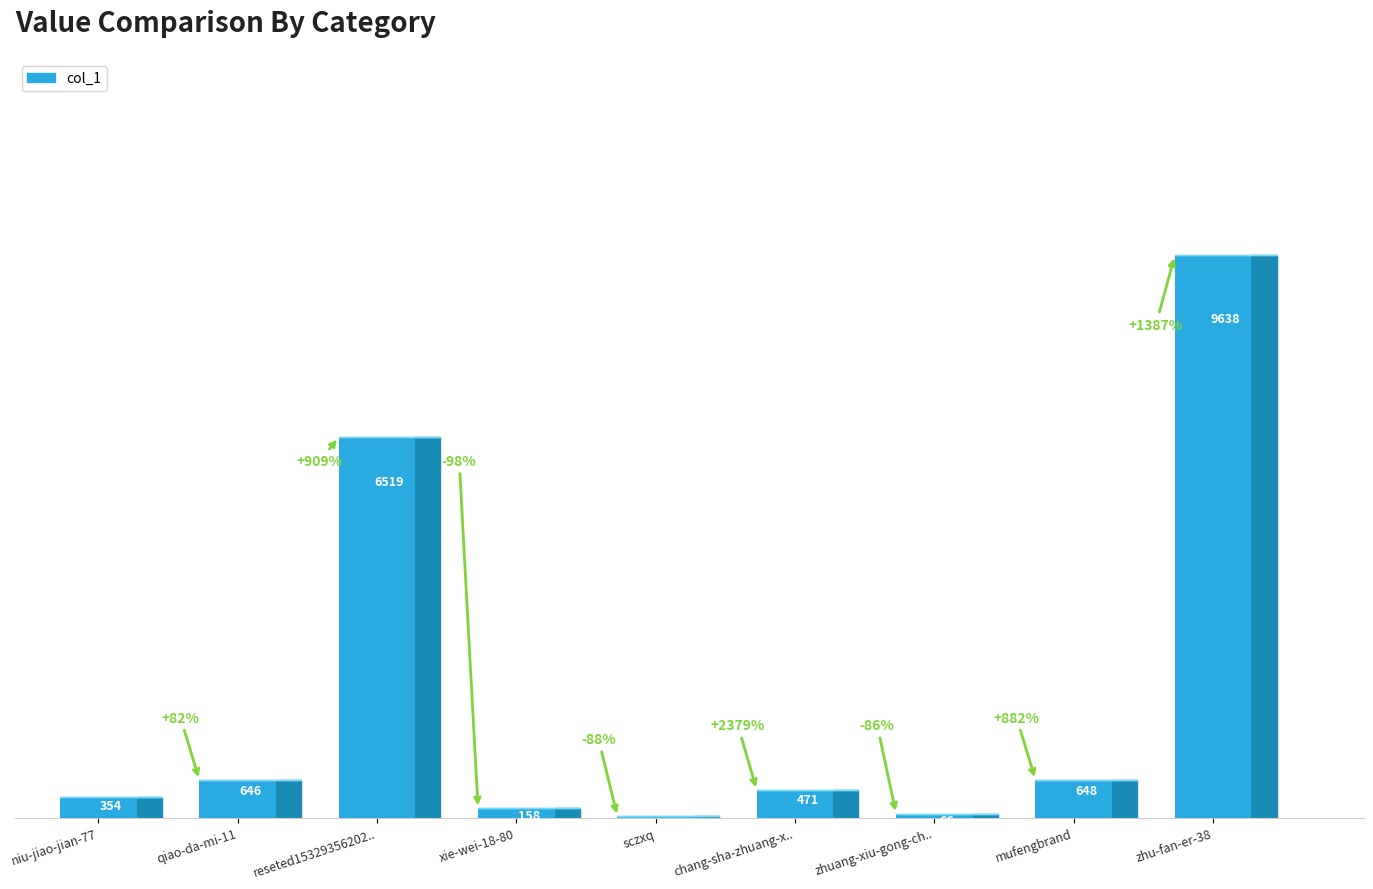

What is the sum of all values?

18519